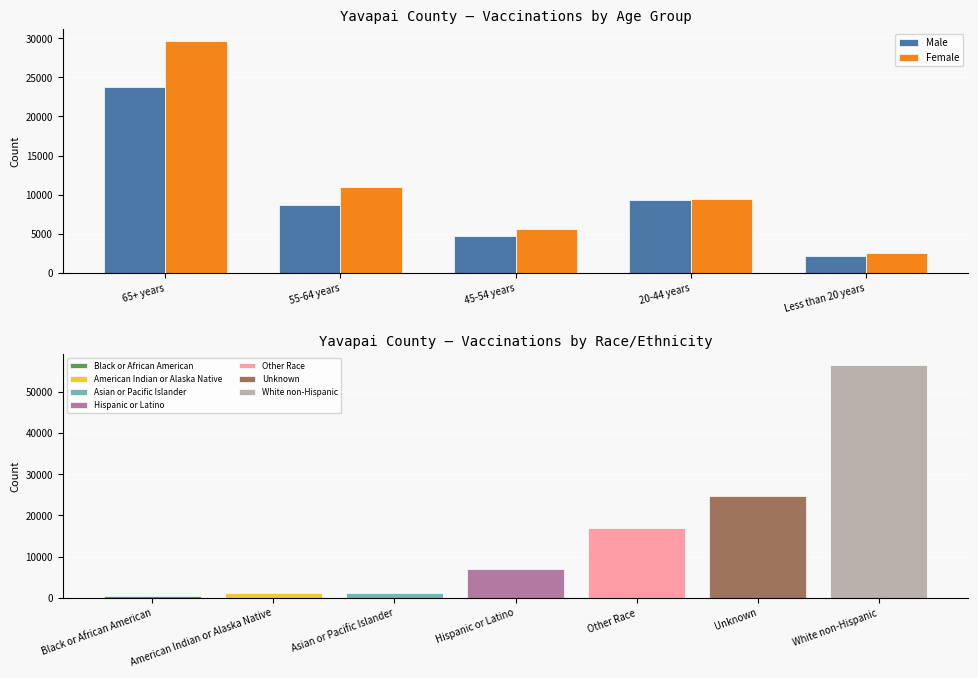

Rank the categories by Male value from lowest to highest.

Less than 20 years, 45-54 years, 55-64 years, 20-44 years, 65+ years